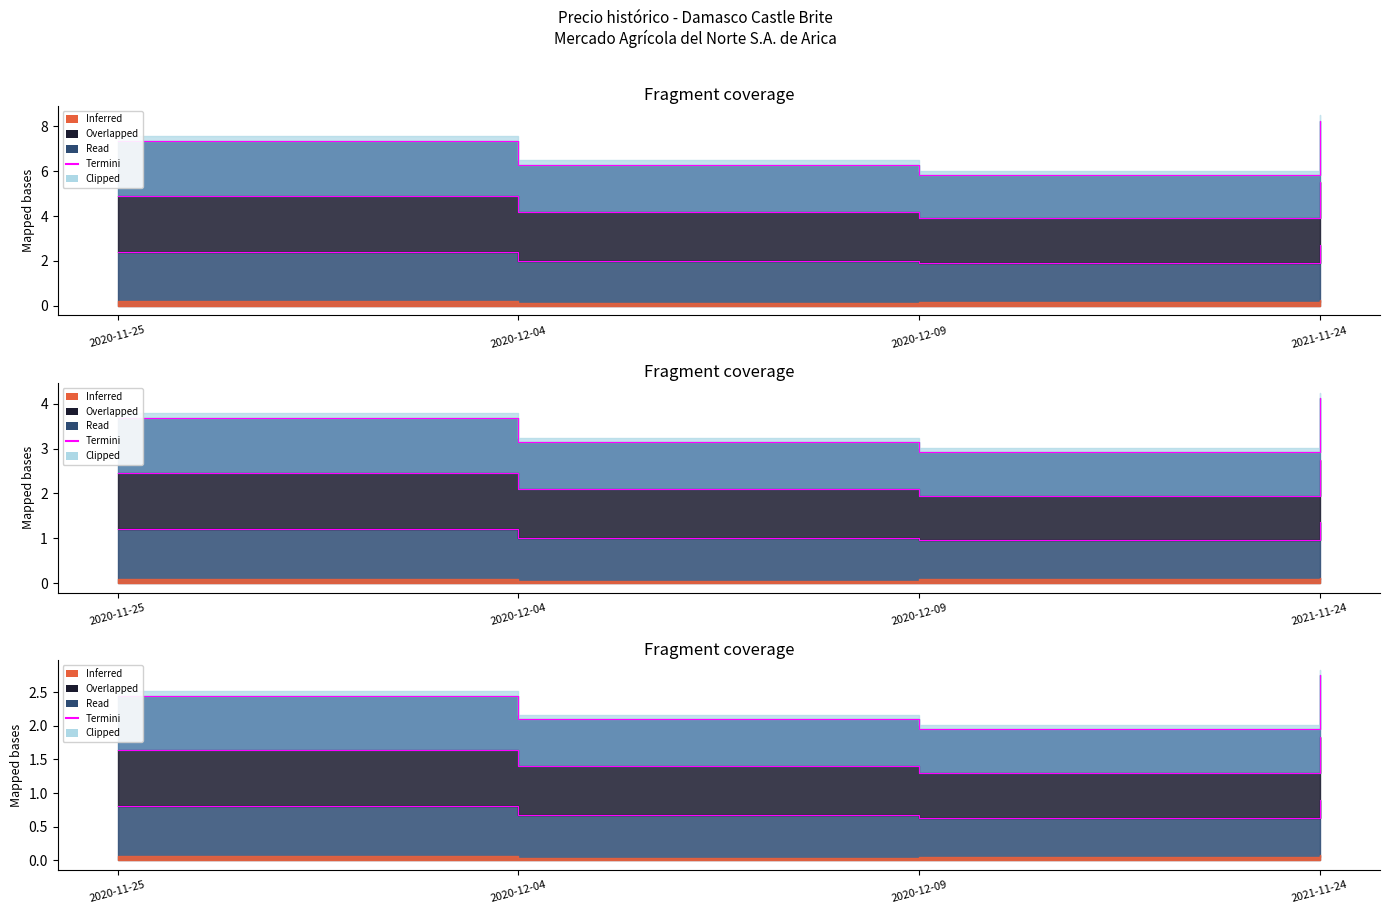

The chart shows a value of 0.7 at 2020-12-04. True or false?

True